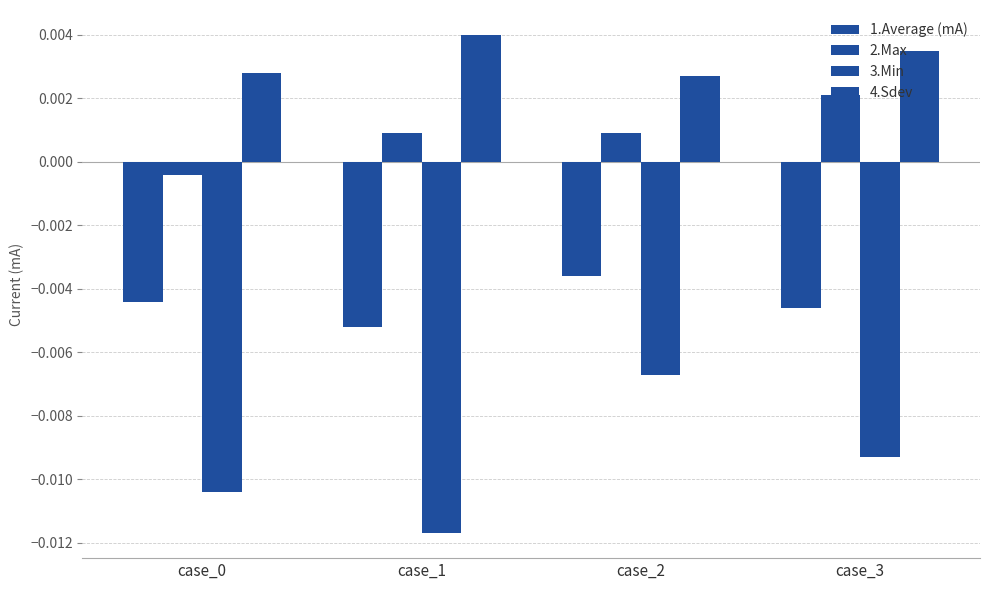

Which series changed the most between case_0 and case_2?

3.Min